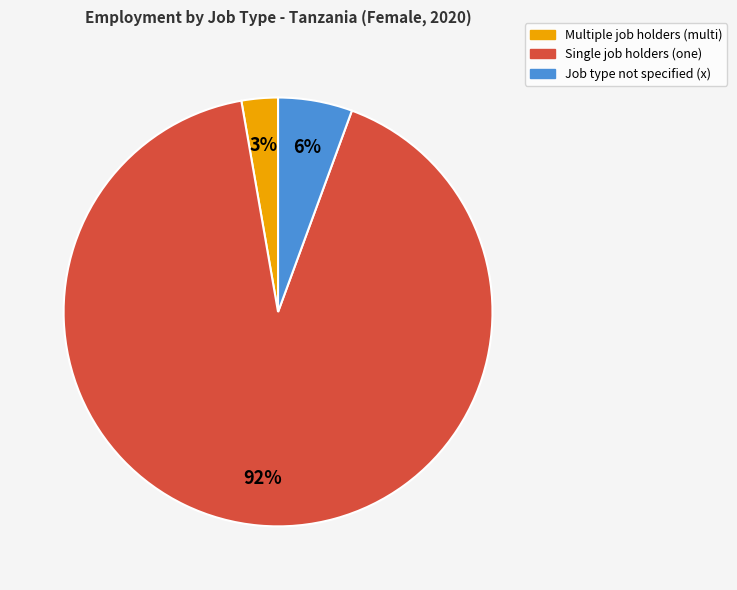

To the nearest percent, what is the average slice percentage?

33%